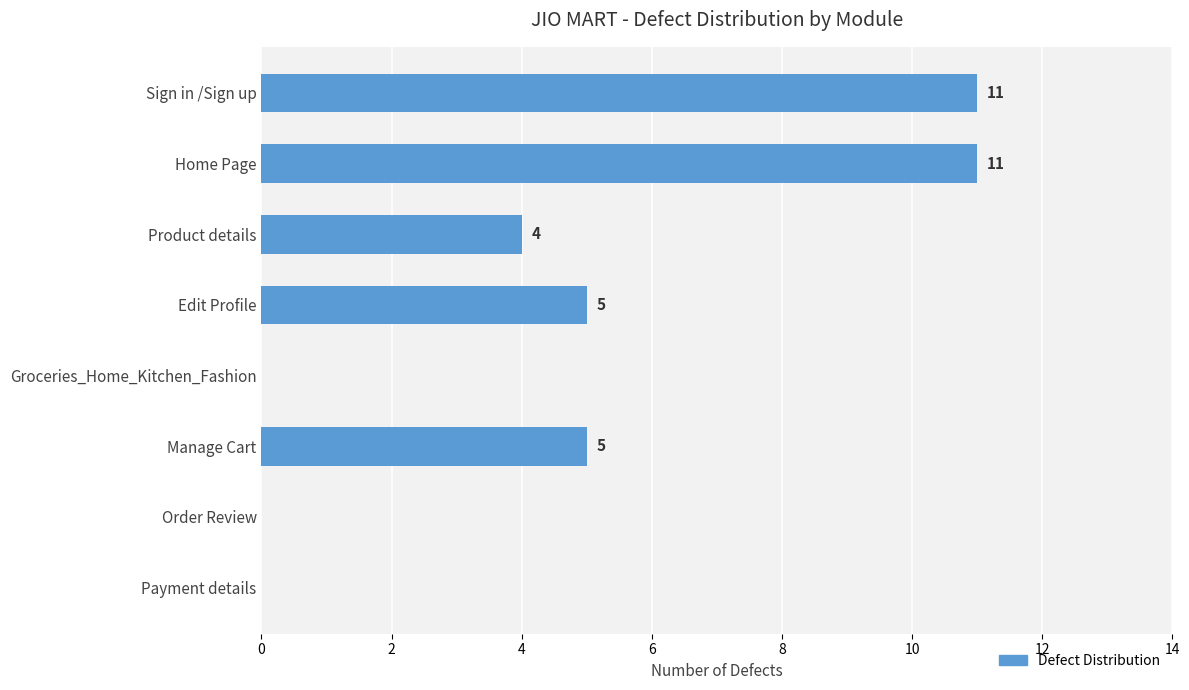

Are the bars grouped side by side (vs. stacked)?

No